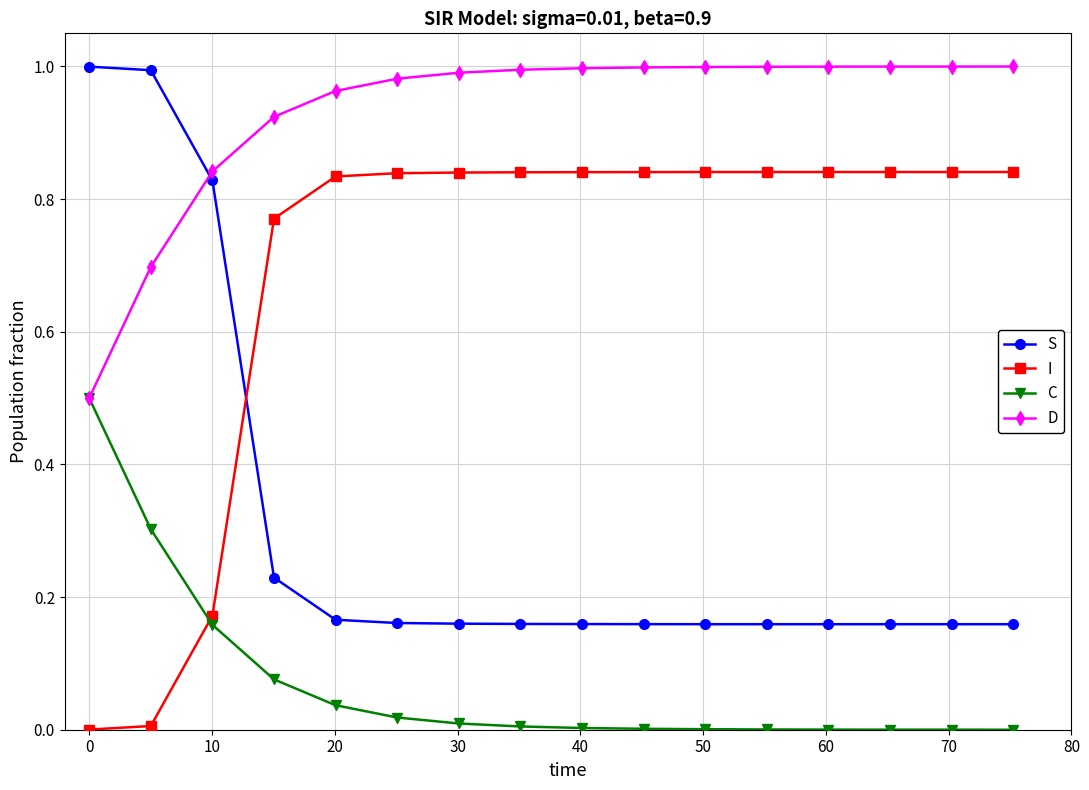

What are all the series names shown in the legend?

S, I, C, D